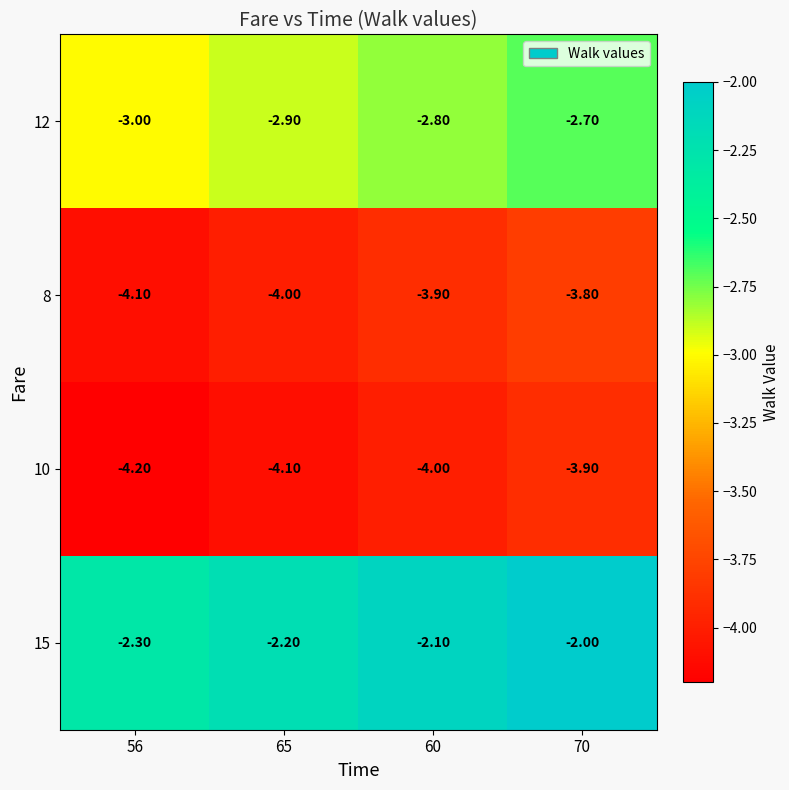

What is the sum of all 10 values?

-16.2